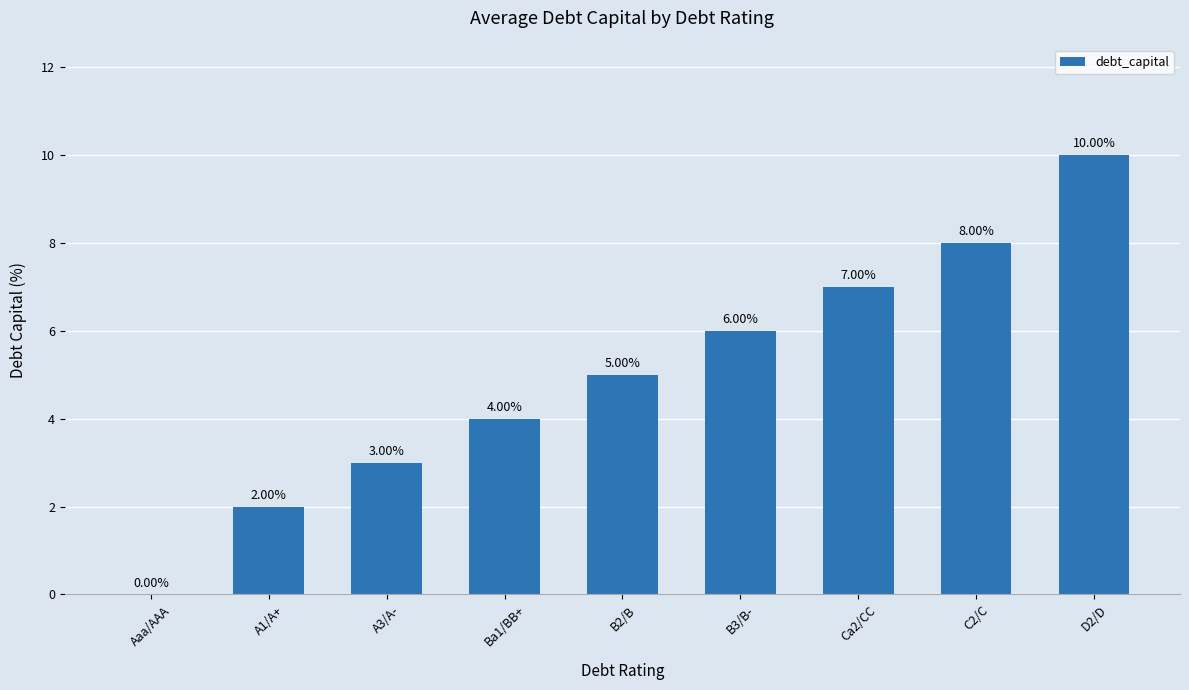

What is the ratio of the value at C2/C to the value at A3/A-?

2.7